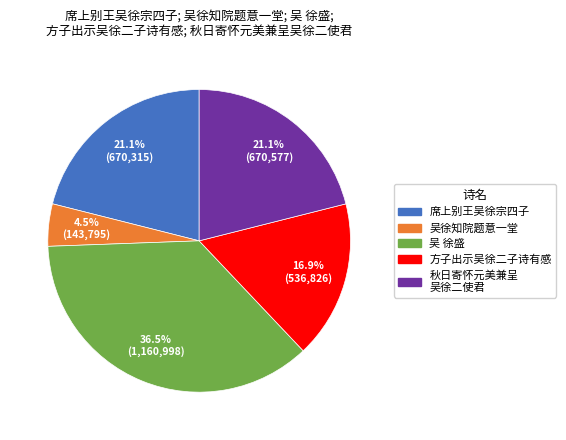

Count the number of slices in the pie.

5